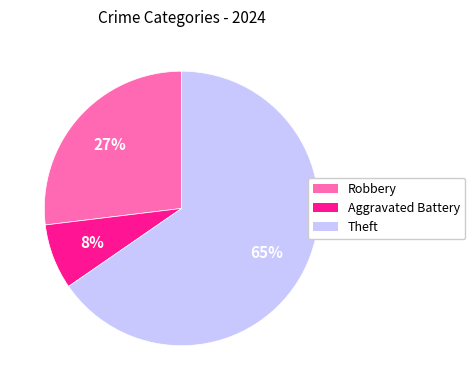

To the nearest percent, what is the average slice percentage?

33%